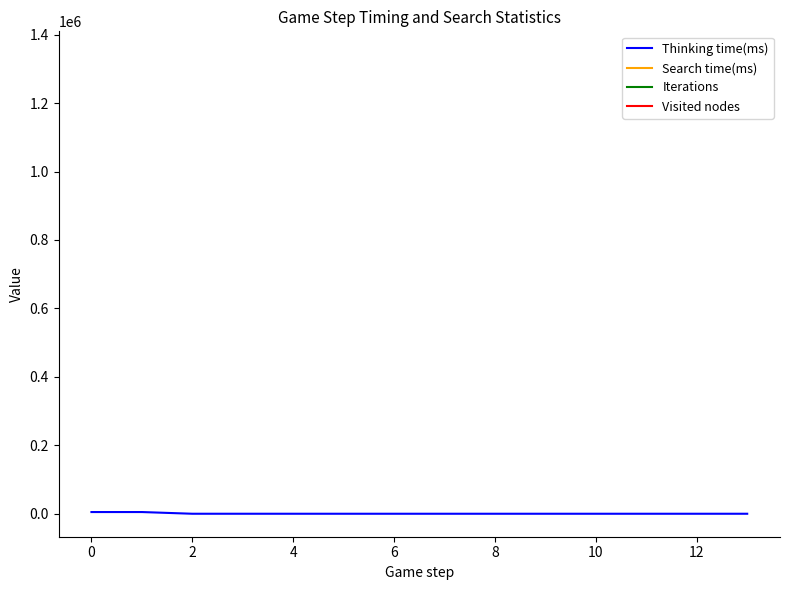

Rank the series at 0 from highest to lowest value.

Thinking time(ms), Search time(ms), Iterations, Visited nodes